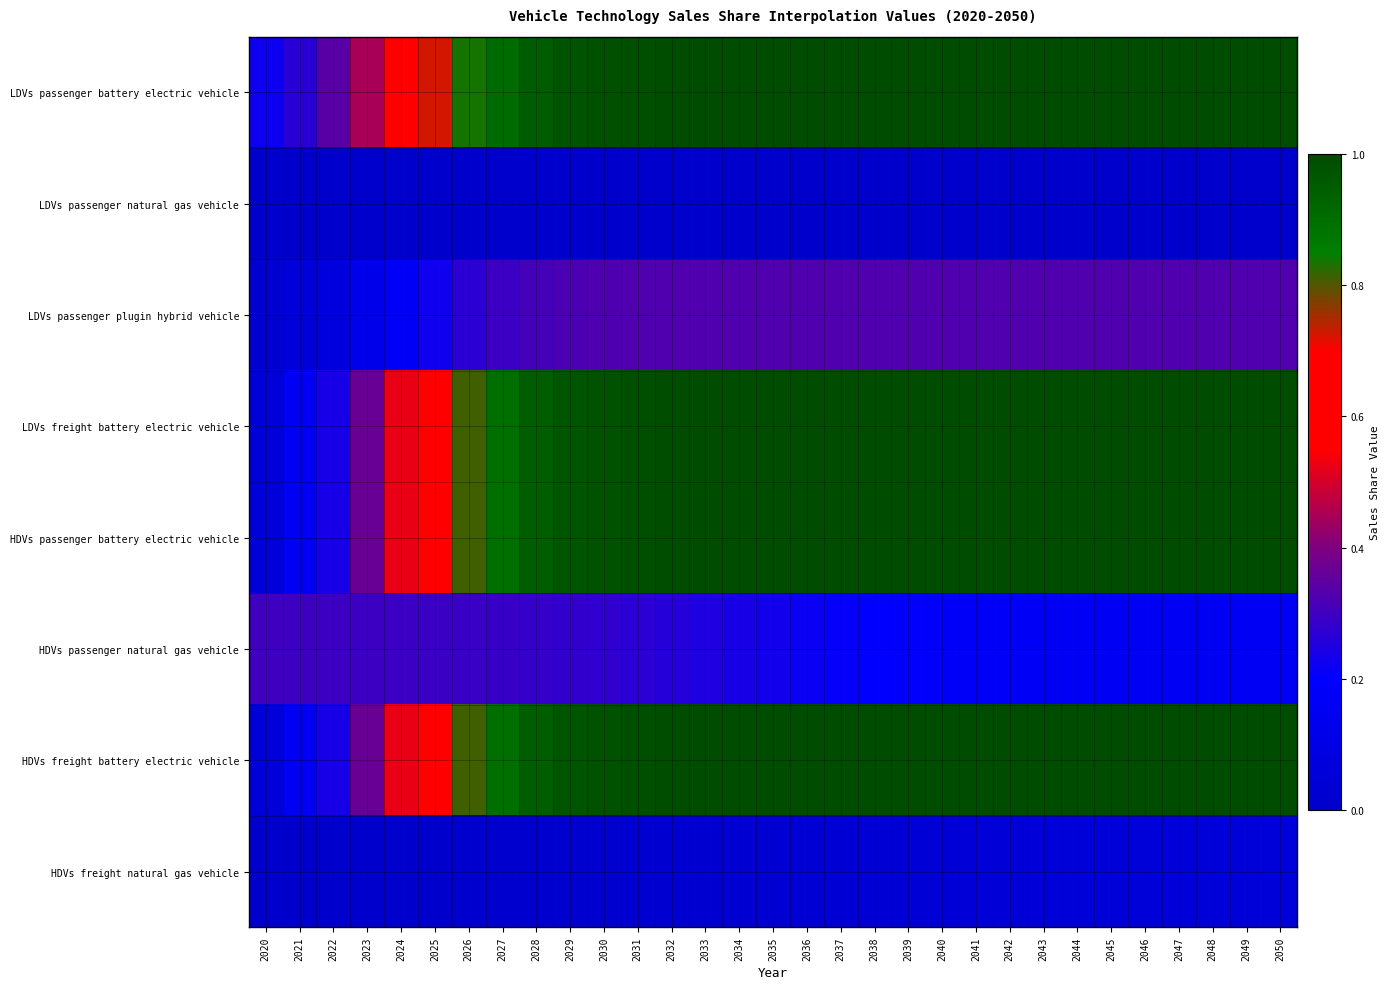

How many distinct data groups are displayed?

8